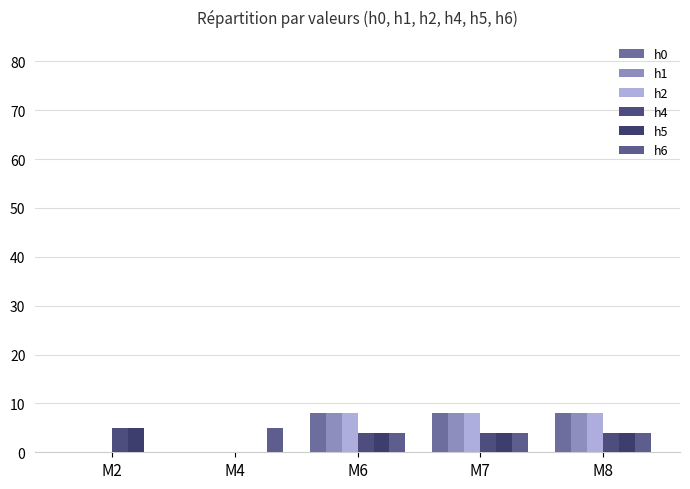

Reading left to right, what are all the values shown in this chart?

h0: 0	0	8	8	8
h1: 0	0	8	8	8
h2: 0	0	8	8	8
h4: 5	0	4	4	4
h5: 5	0	4	4	4
h6: 0	5	4	4	4